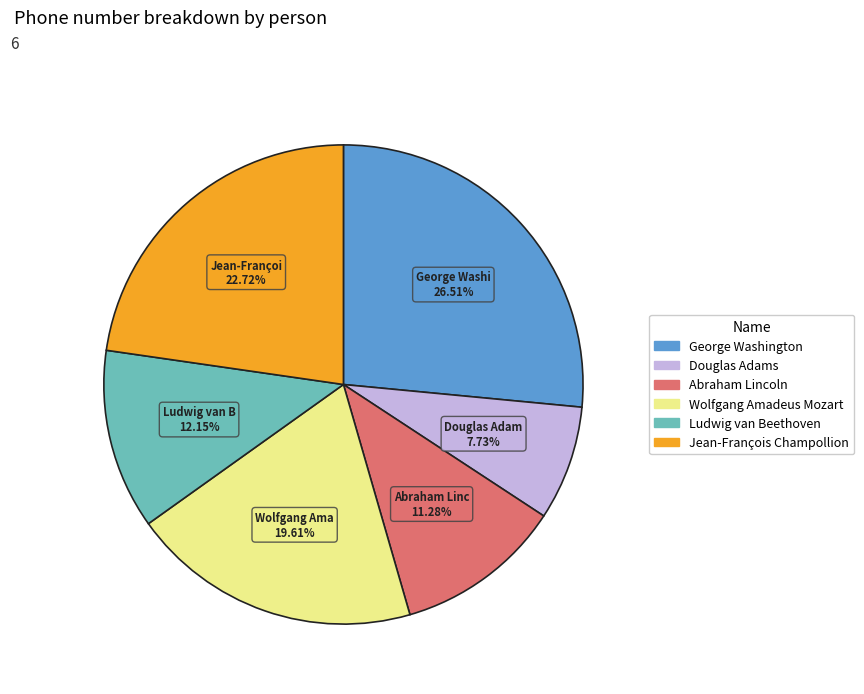

Is there a majority slice in this chart?

No